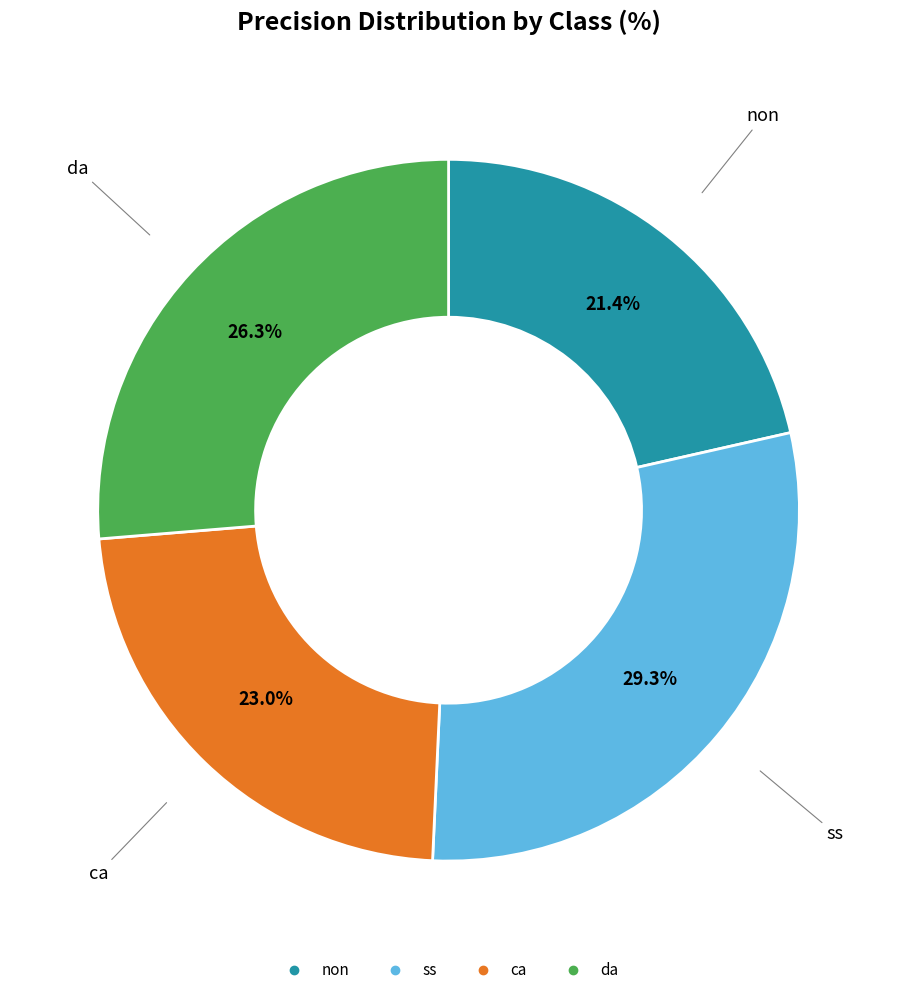

How many slices are in this pie chart?

4